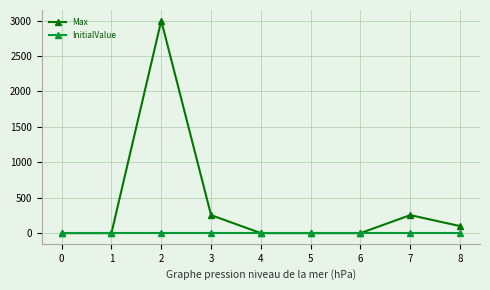

Reading left to right, list all the values displayed in this chart.

Max: 1	1	3000	255	1	1	1	255	100
InitialValue: 0	0	0	0	0	0	0	0	0